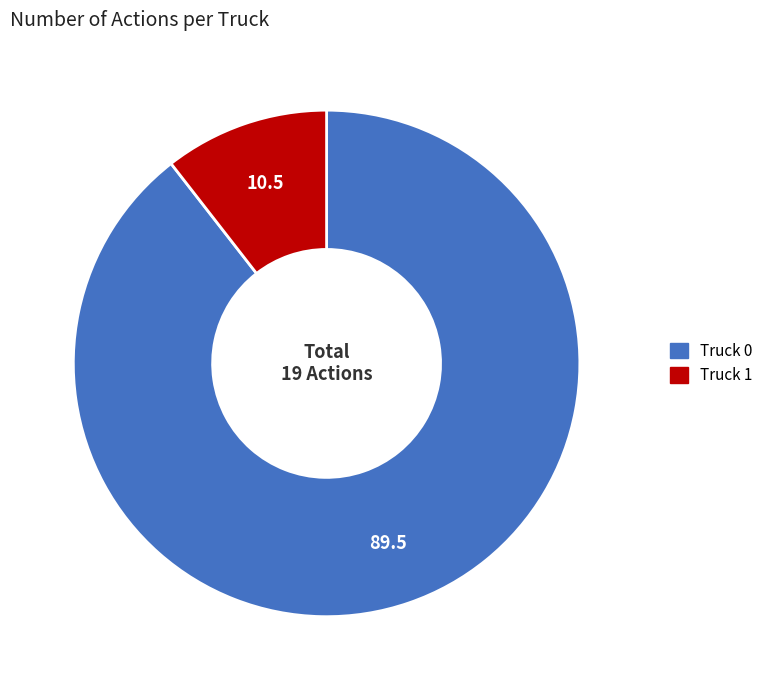

Is it true that Truck 0 is 99% of the pie?

False